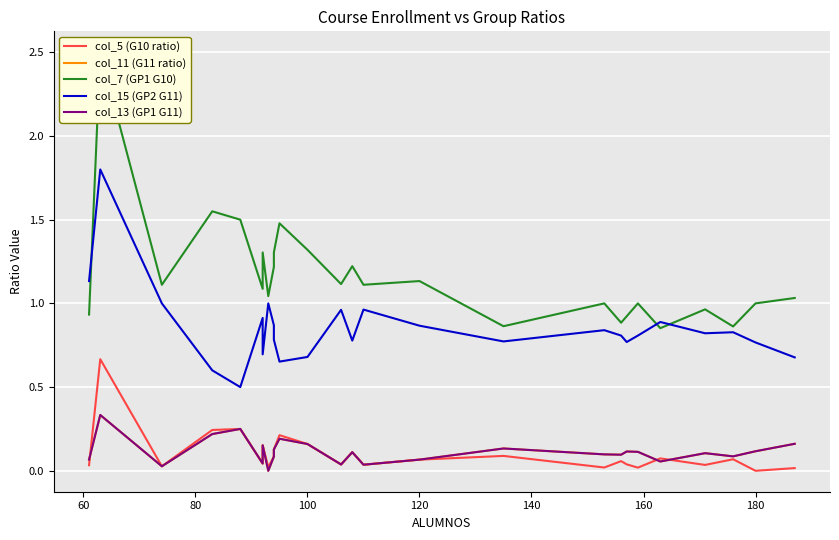

What is the difference between the maximum and second lowest values in the col_7 (GP1 G10) series?

1.6